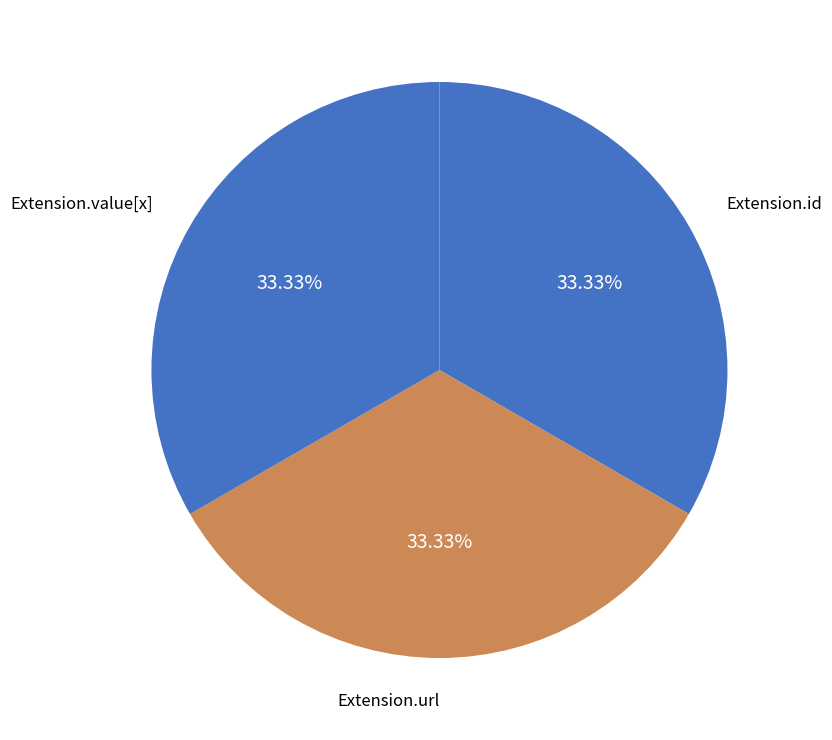

What is the ratio of the value at Extension.value[x] to the value at Extension.id?

1.0